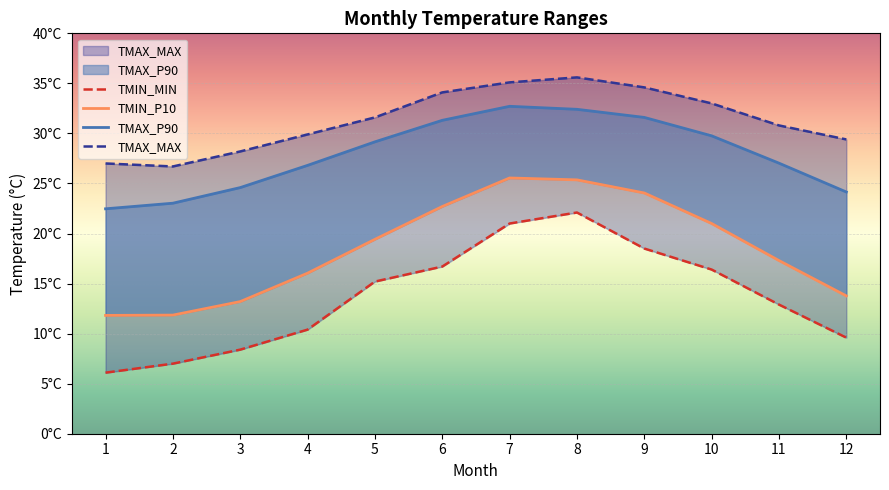

How many categories are shown in the chart?

12